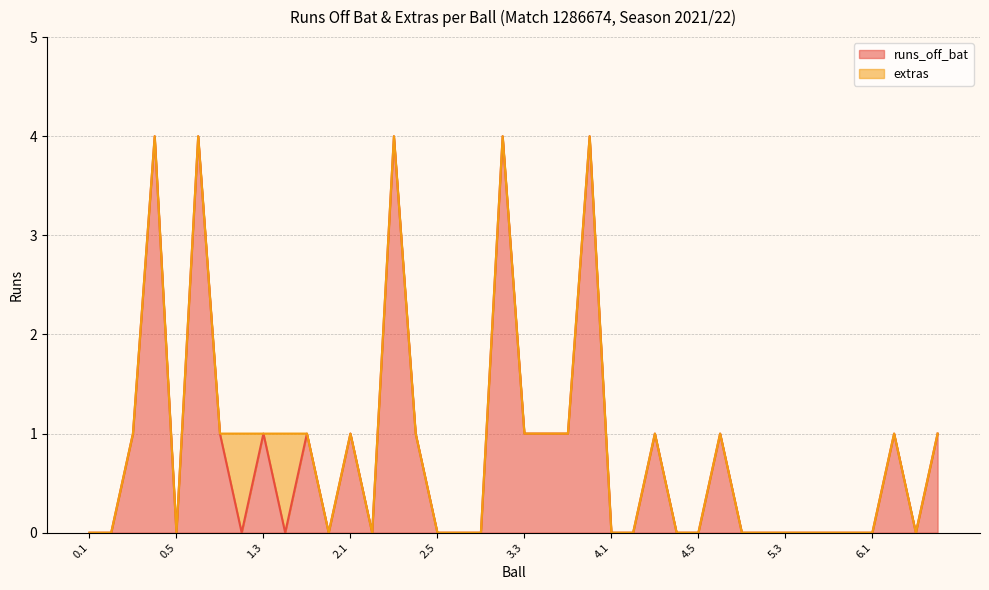

Rank the categories by value from lowest to highest.

0.1, 0.2, 0.5, 1.2, 1.4, 1.6, 2.2, 2.5, 2.6, 3.1, 4.1, 4.2, 4.4, 4.5, 5.1, 5.2, 5.3, 5.4, 5.5, 5.6, 6.1, 6.3, 0.3, 1.1, 1.3, 1.5, 2.1, 2.4, 3.3, 3.4, 3.5, 4.3, 4.6, 6.2, 6.4, 0.4, 0.6, 2.3, 3.2, 3.6